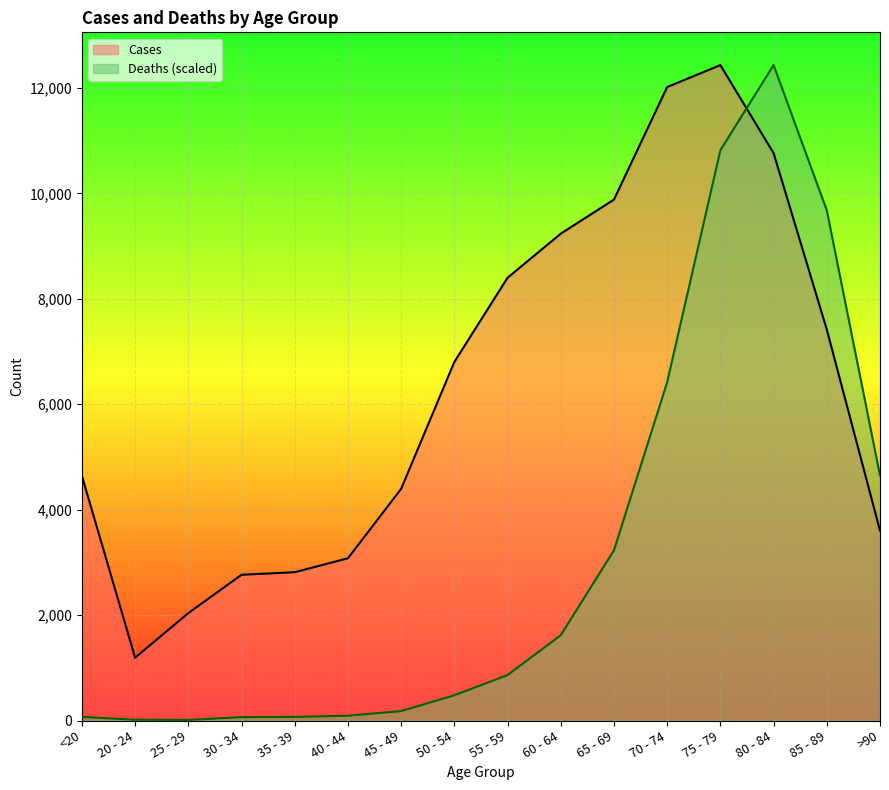

At which label does Cases reach its peak?

75 - 79